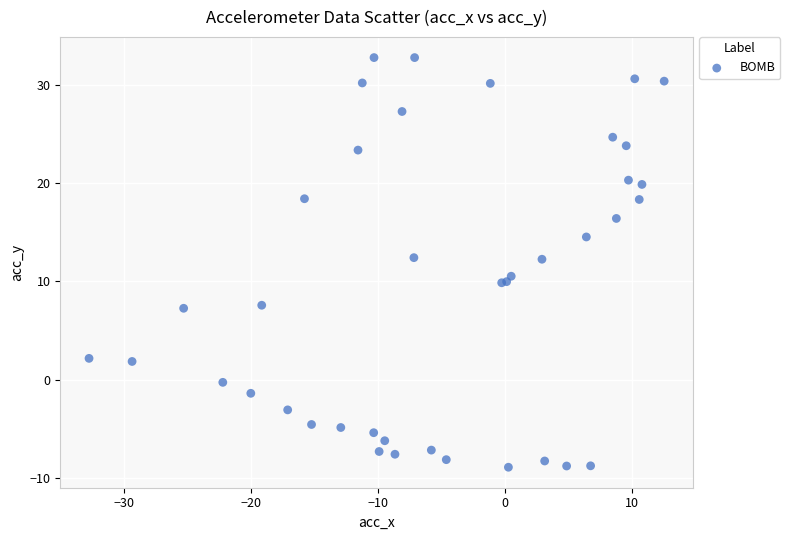

What Y value in the scatter plot is closest to 11?

10.5